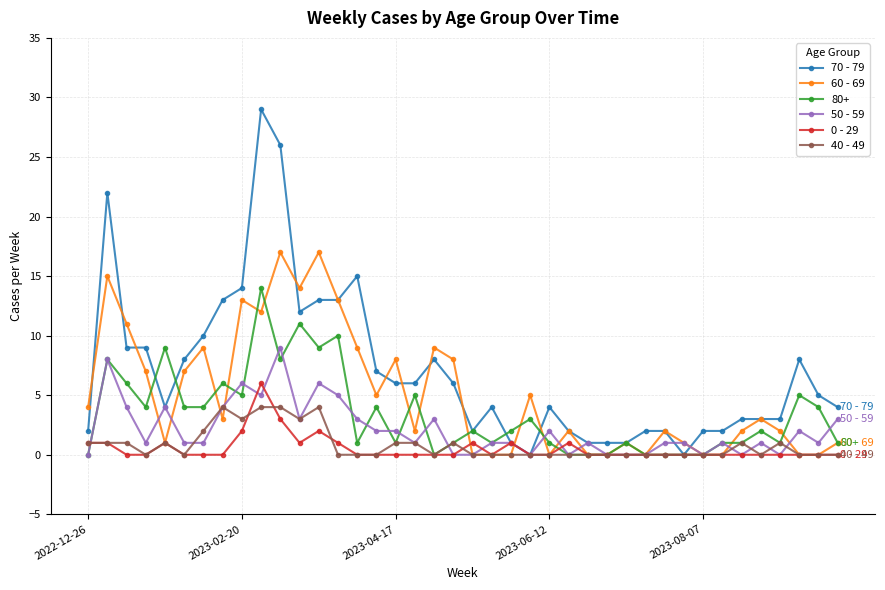

True or false: 40 - 49 has more than 0 interior local peaks.

True